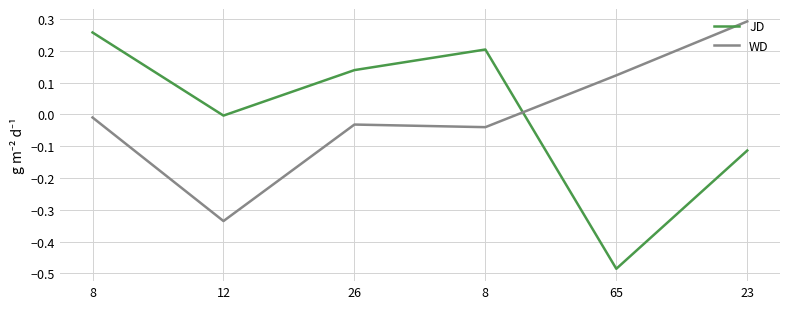

At which category is the sum across all series the highest?

8